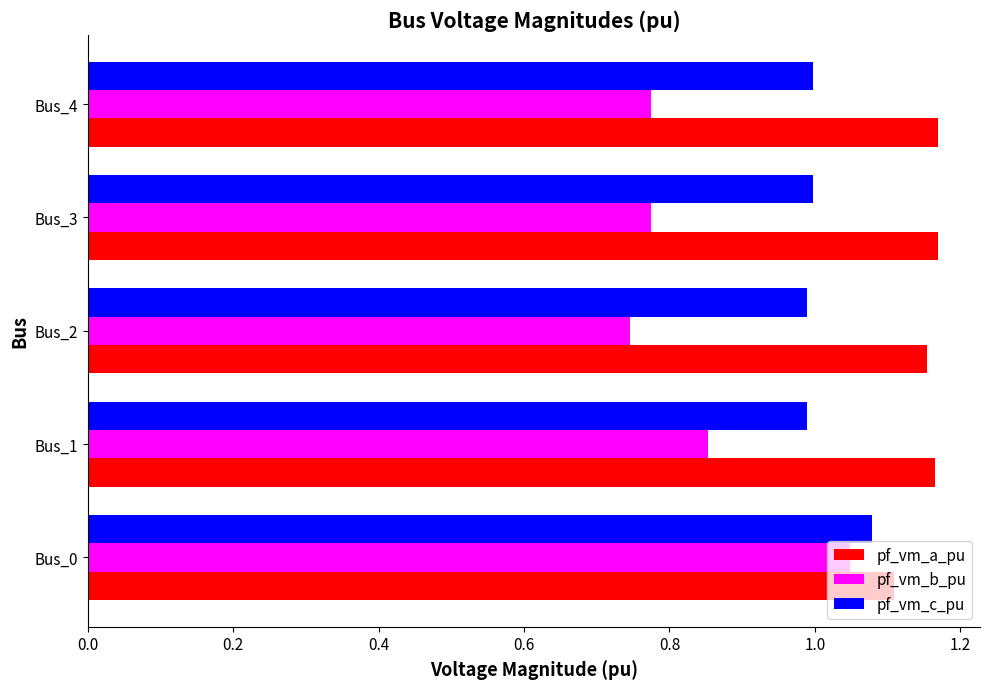

What is the sum of the pf_vm_b_pu values at Bus_1 and Bus_2?

1.6